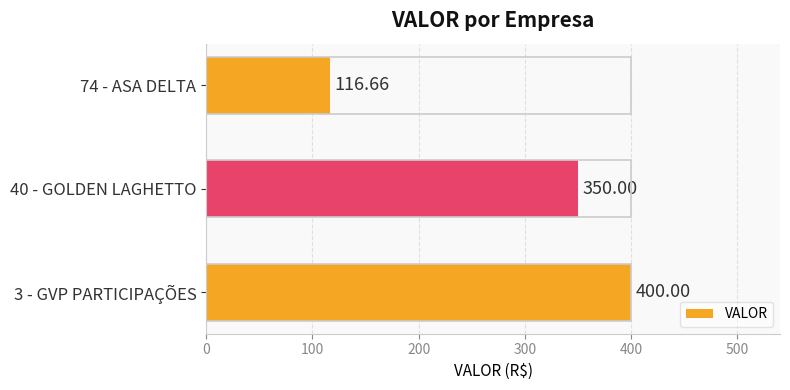

Does the chart contain any negative values?

No